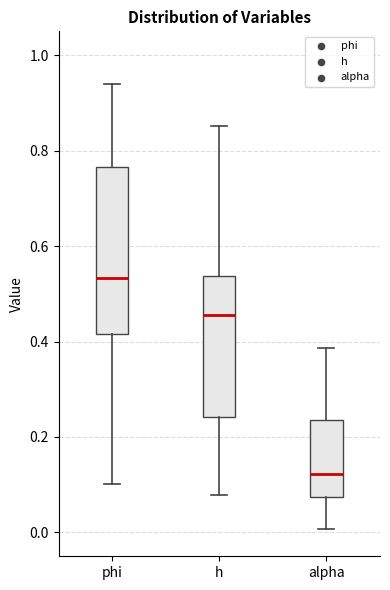

Which box has the lowest median line?

alpha